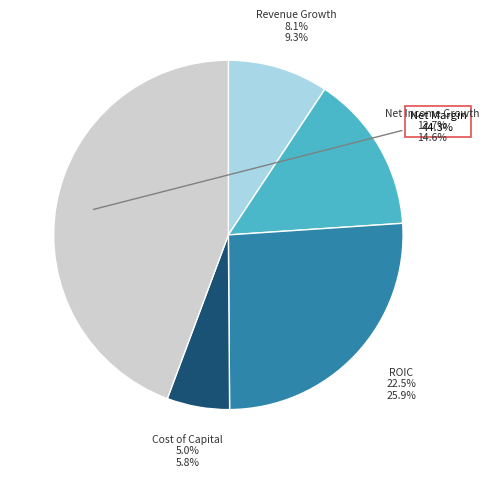

Rank the categories by value from lowest to highest.

cost_capital, historical_growth_revenue_last_5_years, historical_growth_net_income_last_5_years, roic, net_margin